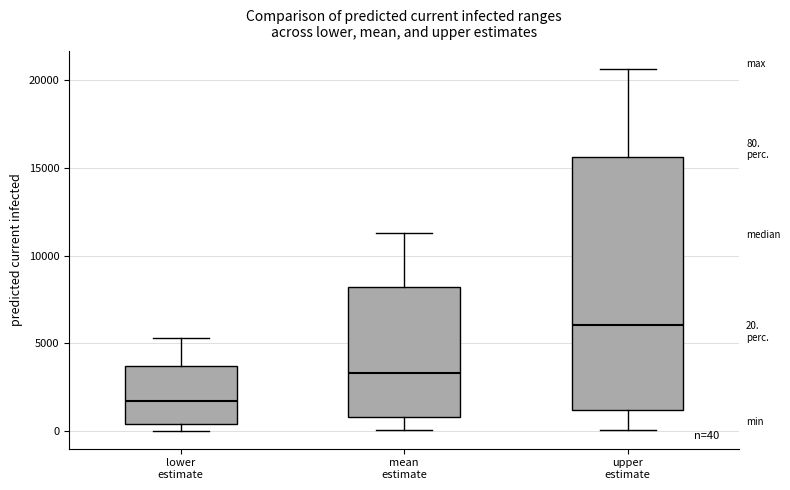

Which box's median line is the lowest?

lower estimate